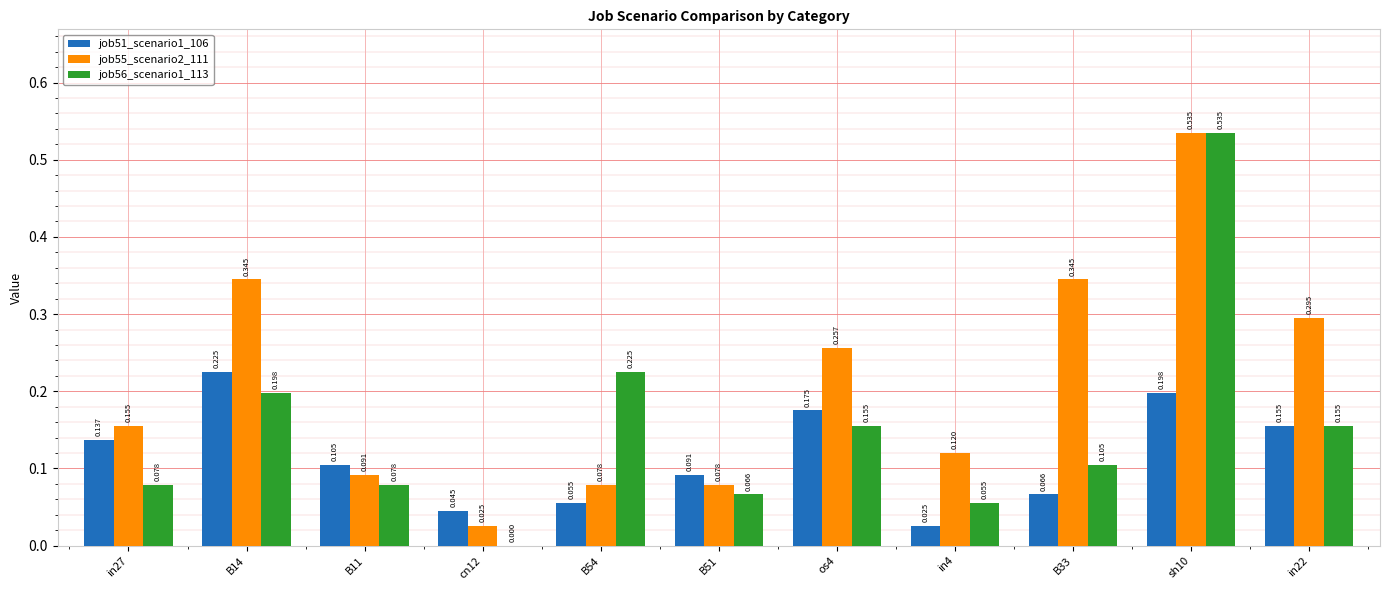

Is the value of job56_scenario1_113 at cn12 greater than the value of job55_scenario2_111 at B51?

No